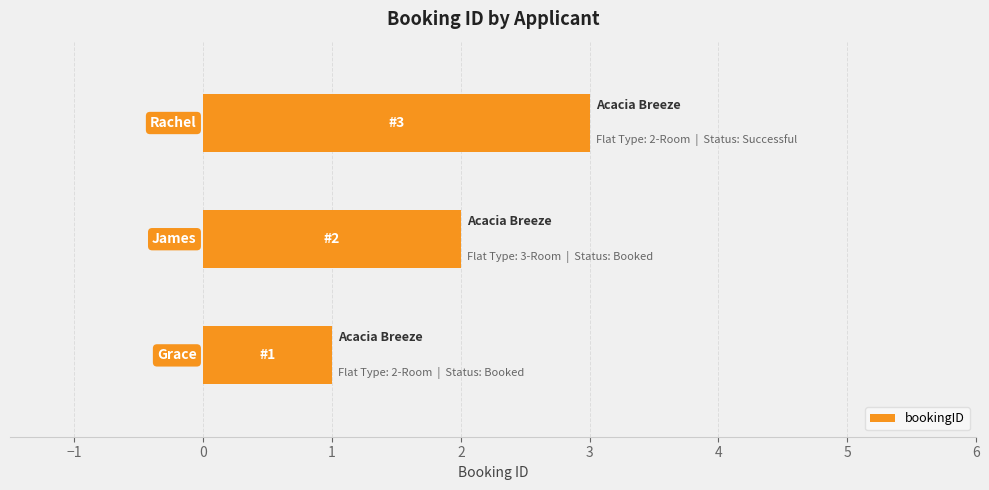

What is the sum of all values?

6